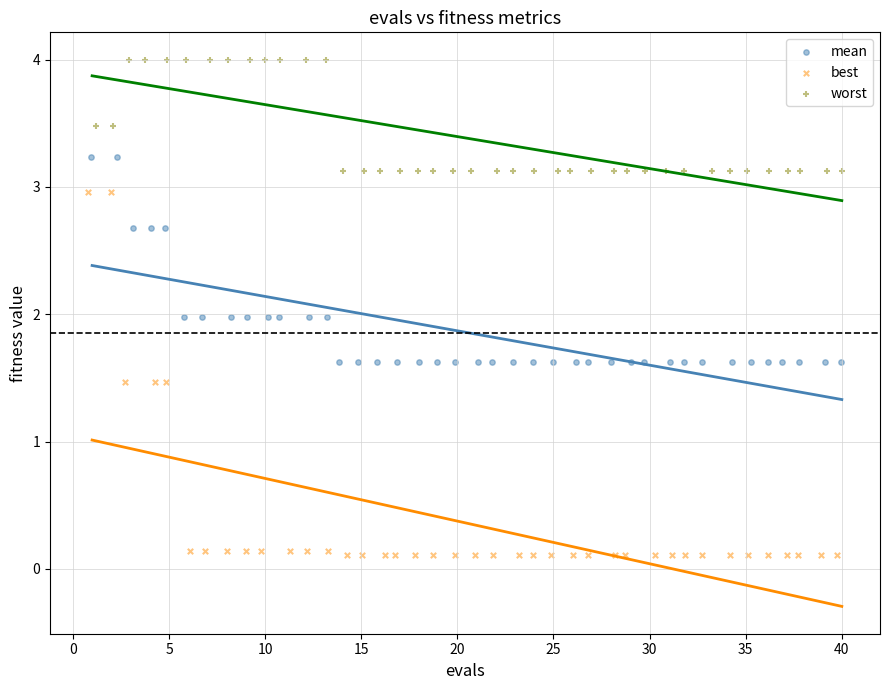

Which series has the widest spread of Y values?

best